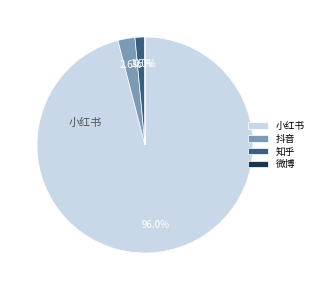

Does any single category account for the majority?

Yes